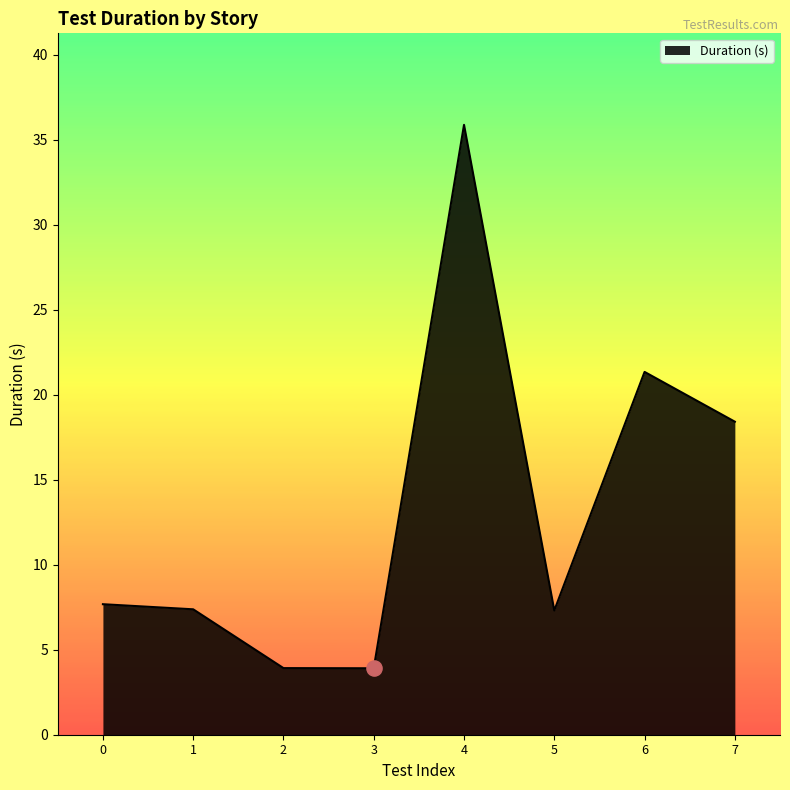

What is the change in value from 2 to 4?

+32.0